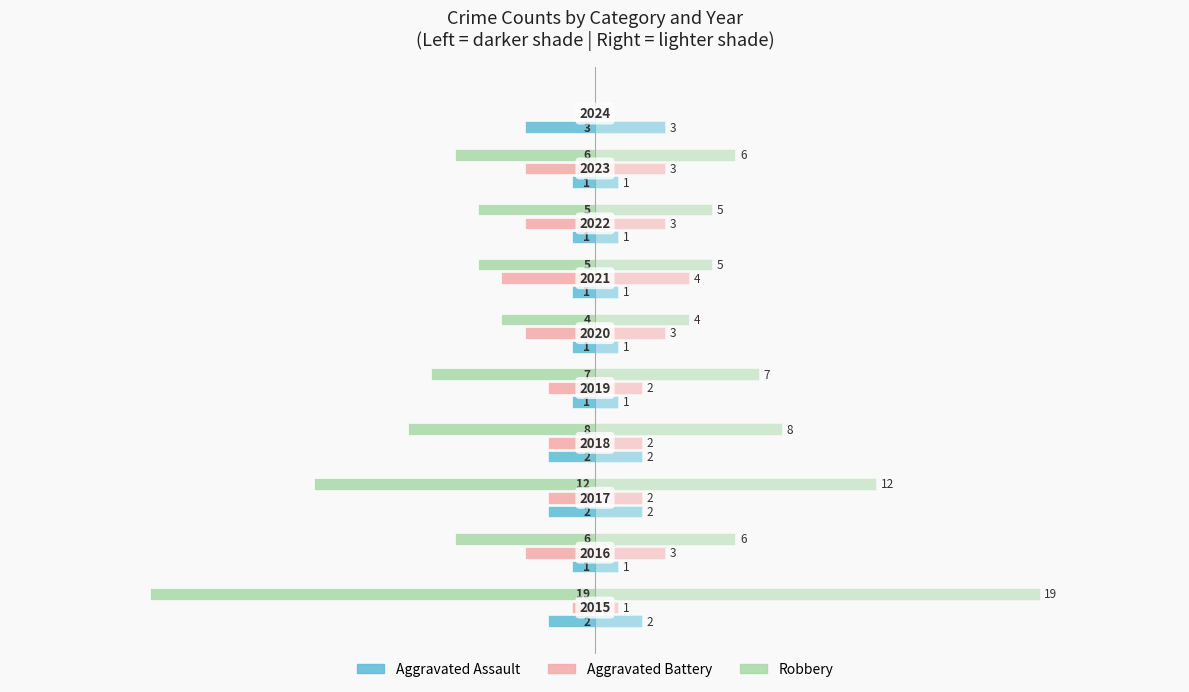

What value does the Robbery series have at −10, to the nearest 5?

-10